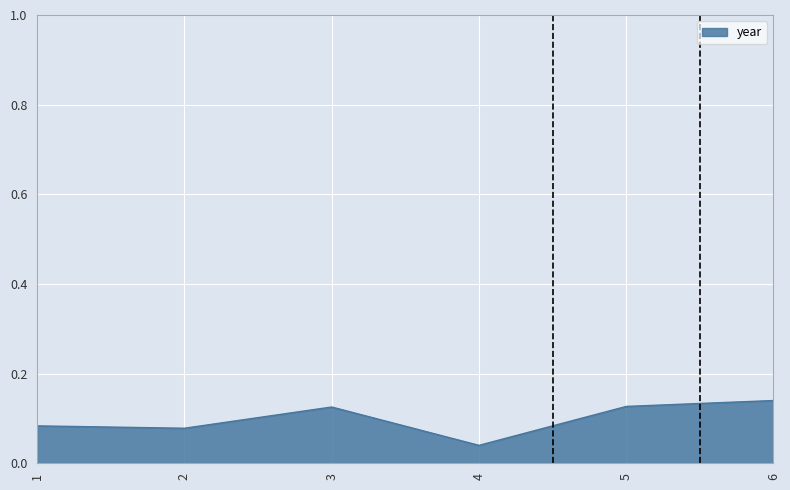

True or false: the data has more than 2 interior local peaks.

False